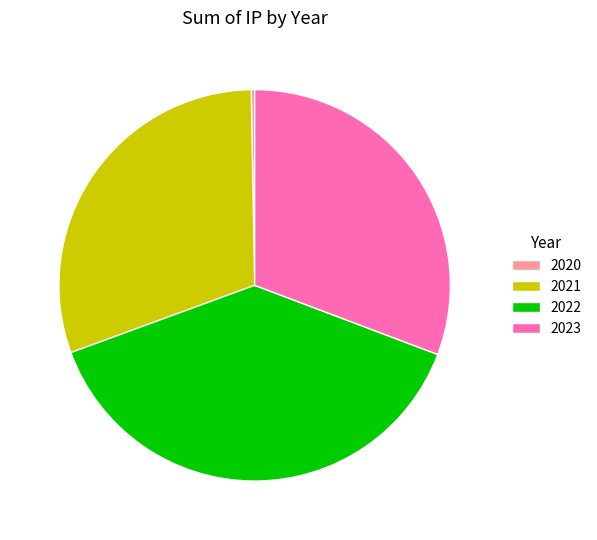

How many segments does this pie chart have?

4